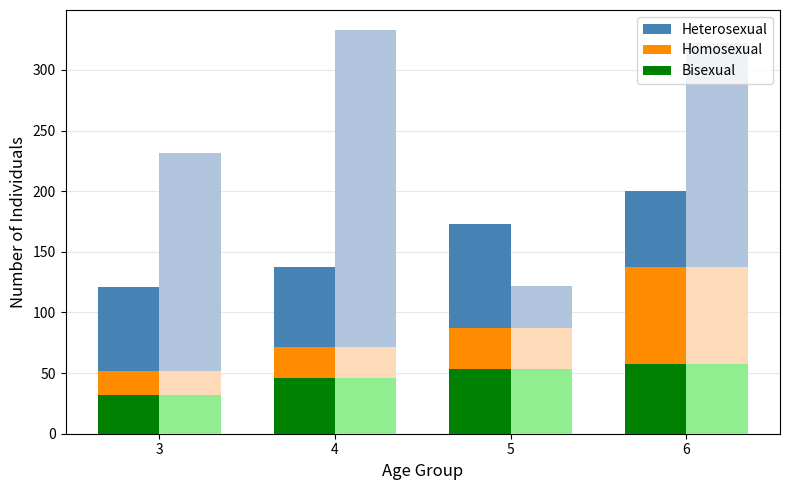

What is the smallest value displayed?

32.1